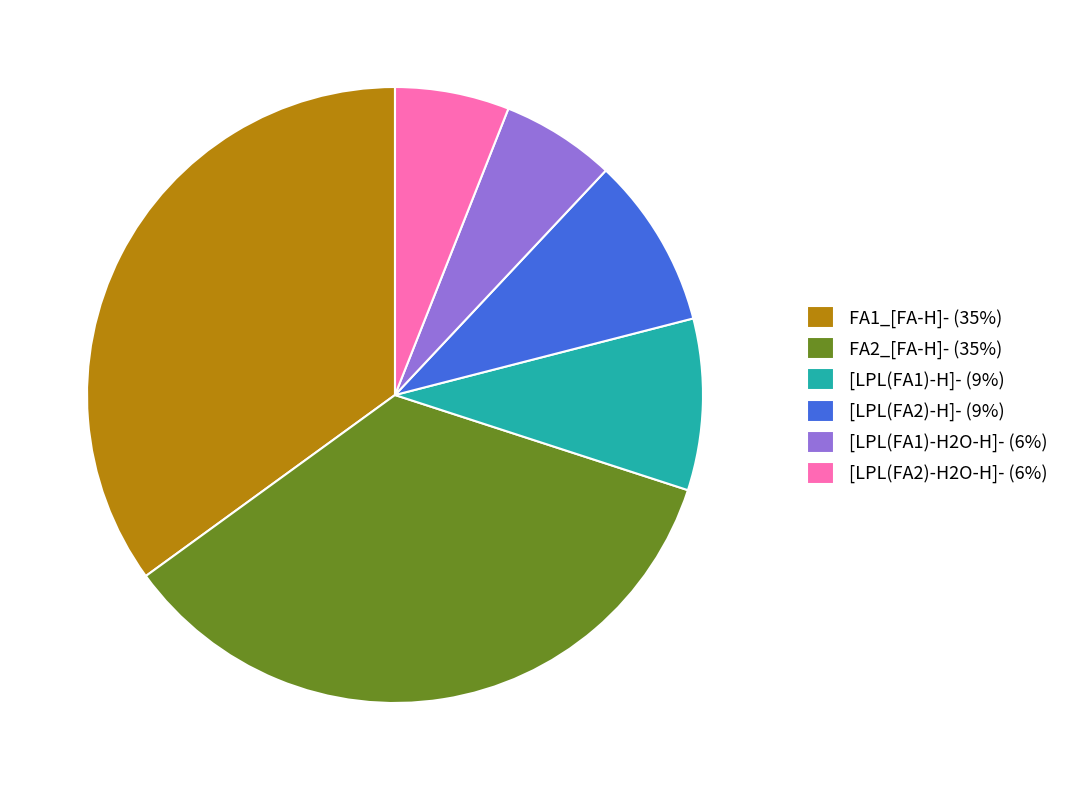

What is the ratio of the value at FA1_[FA-H]- (35%) to the value at [LPL(FA2)-H2O-H]- (6%)?

5.8